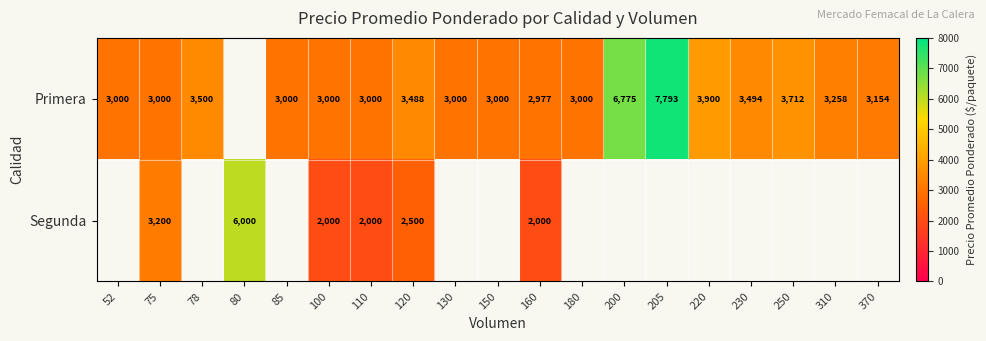

At 110, list the series in order from largest to smallest.

Primera, Segunda